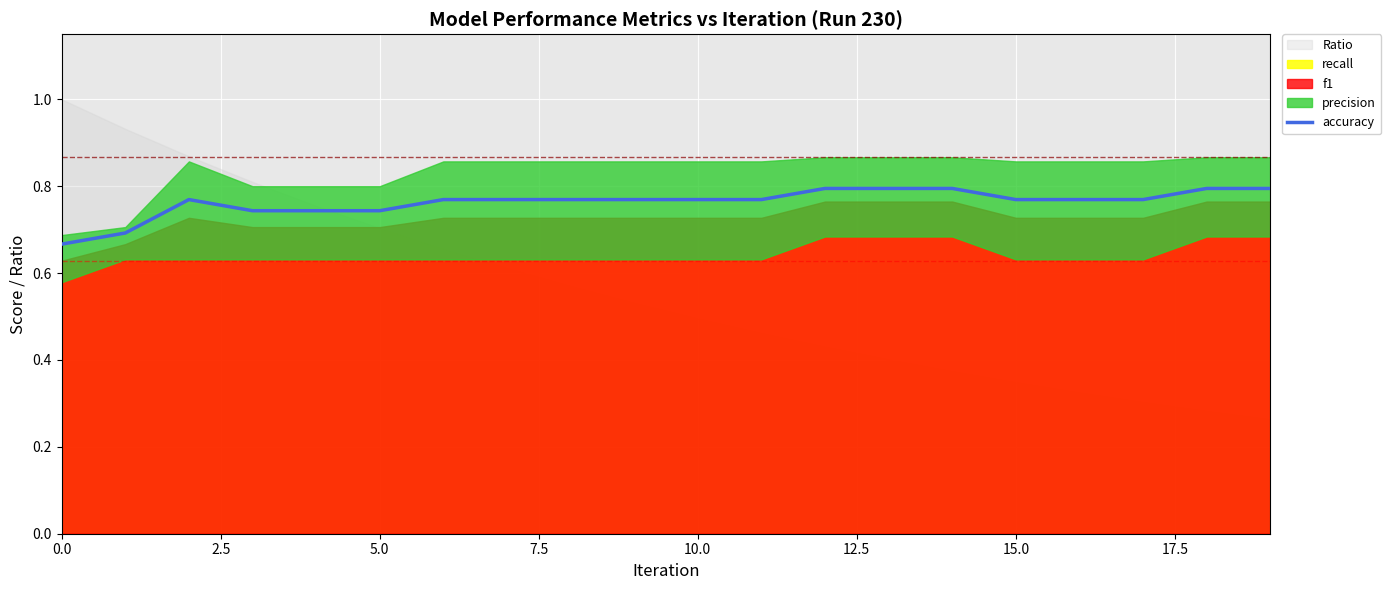

Between 15 and 18, which is larger?

18